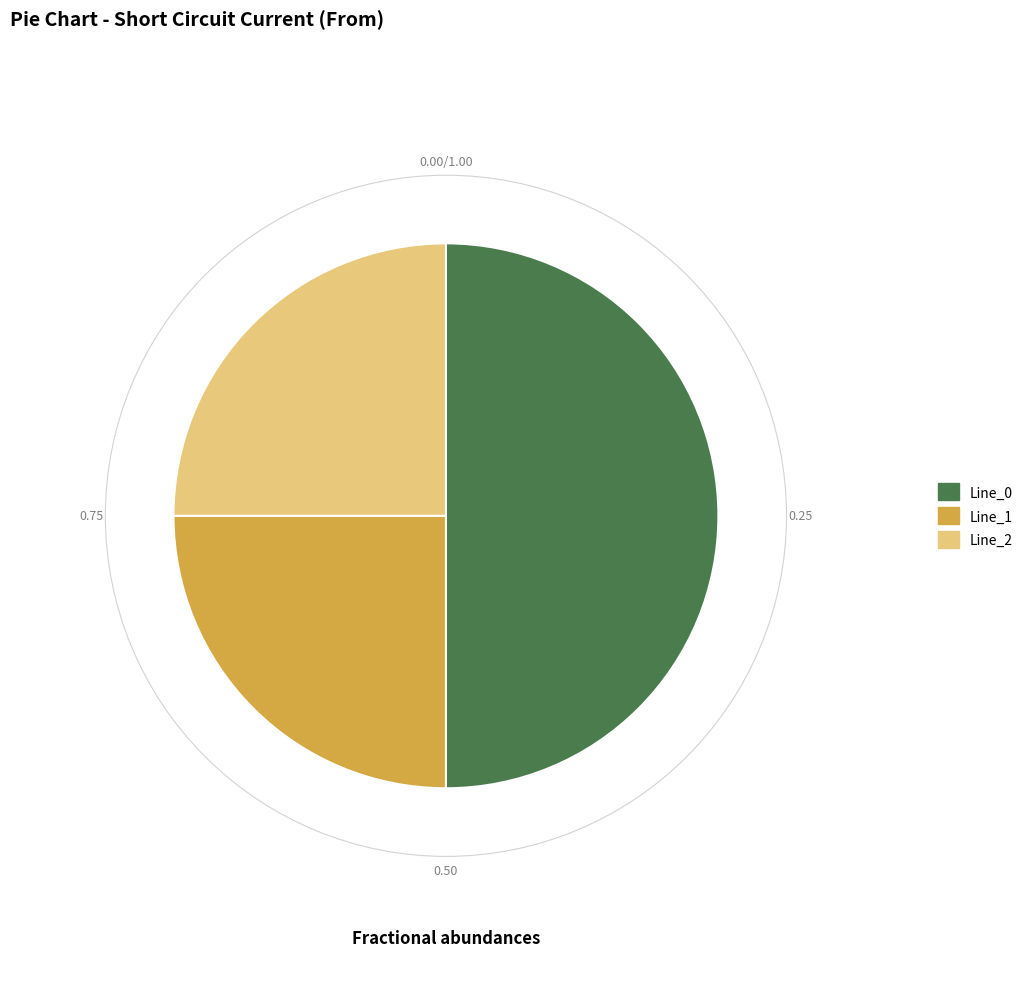

How many slices are in this pie chart?

3